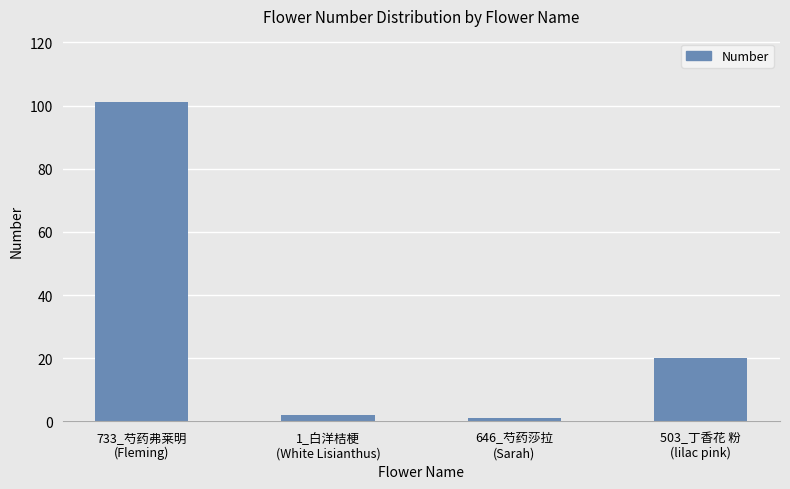

What is the sum of all values?

124